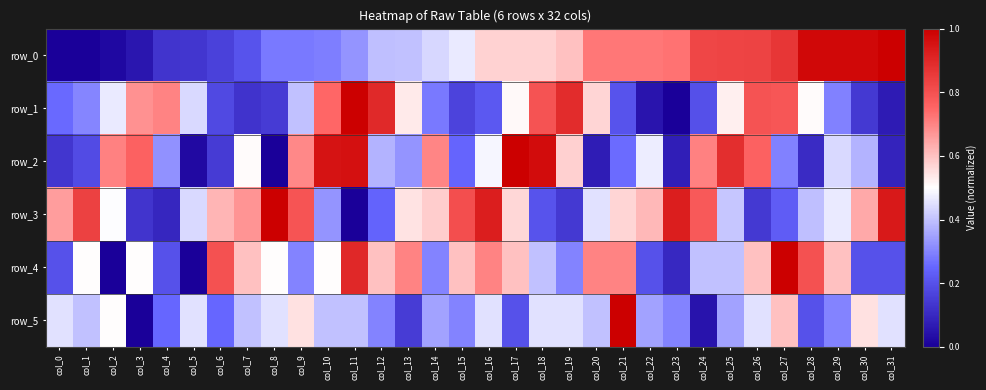

The row_5 series shows 0.4 at col_6. True or false?

False